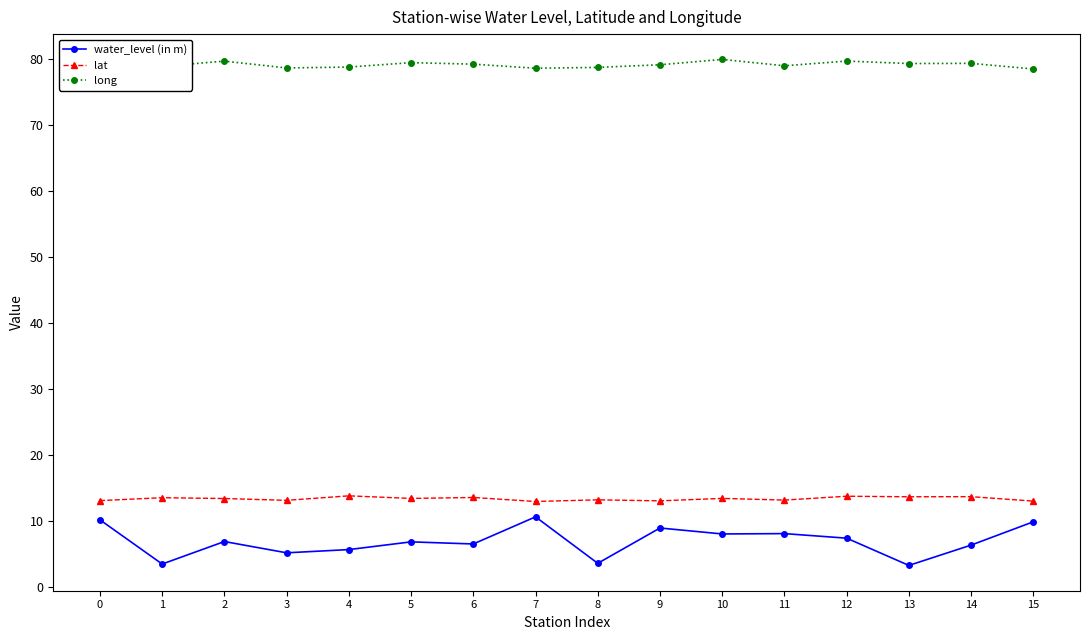

At which category does water_level (in m) reach its first local peak?

2